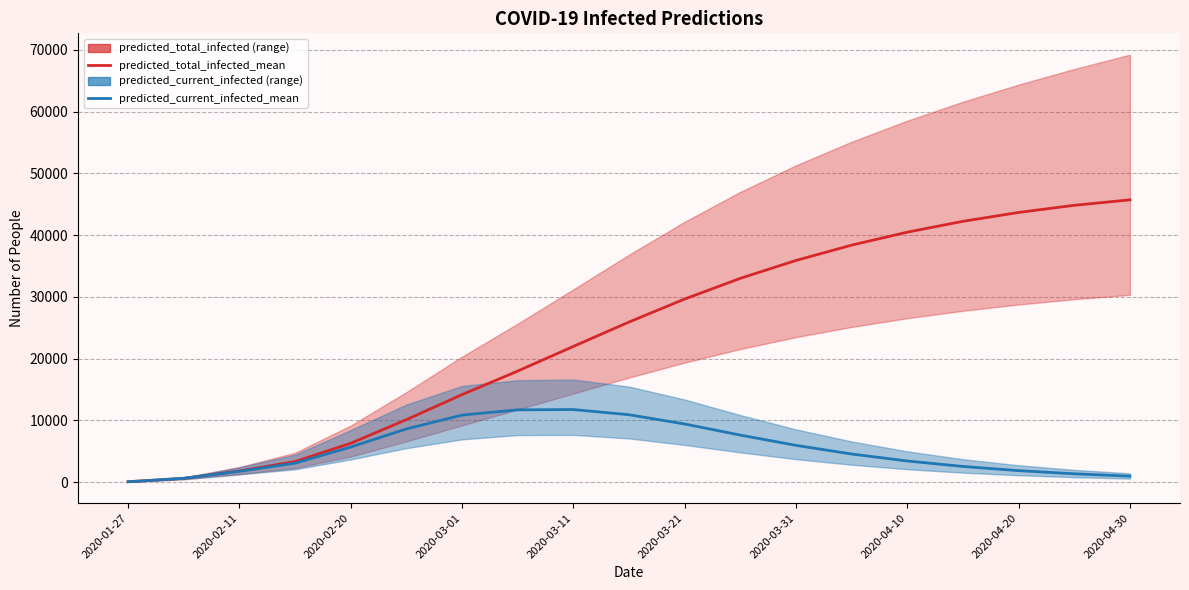

Is the value of predicted_total_infected_mean at 2020-03-11 greater than the value of predicted_current_infected_mean at 13?

Yes